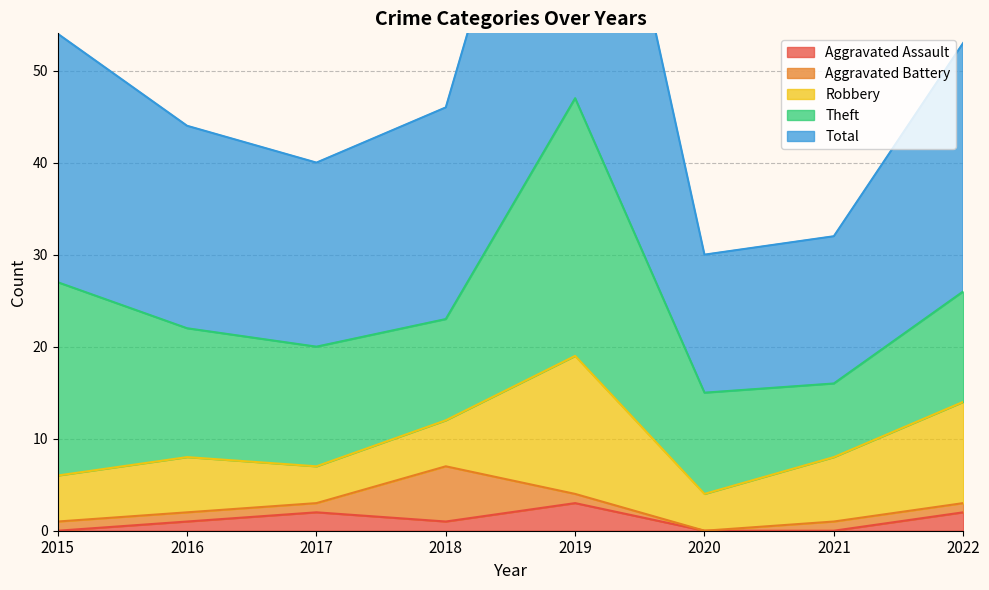

How many distinct data groups are displayed?

5